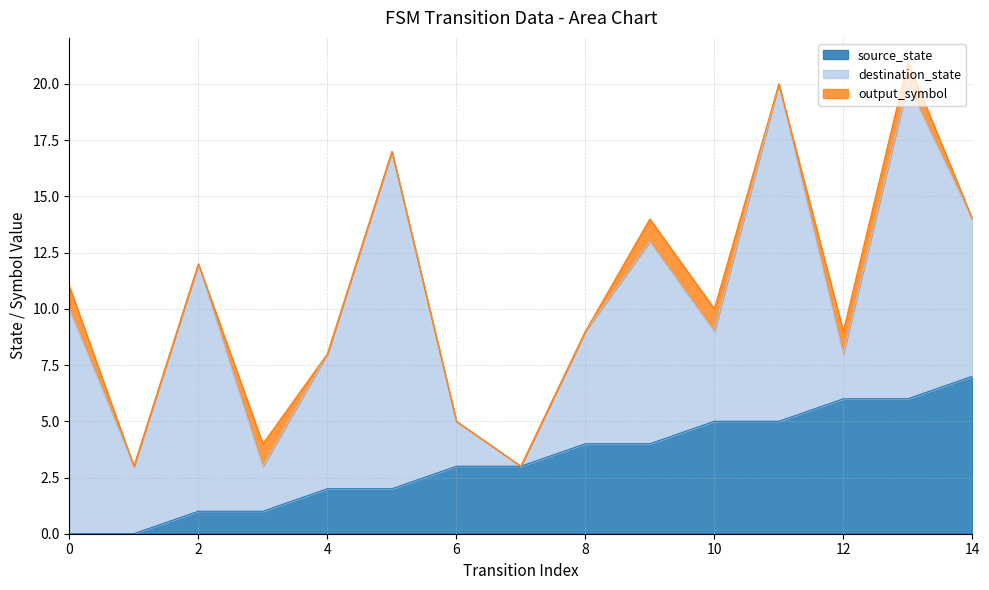

What is the highest value of the source_state series?

7